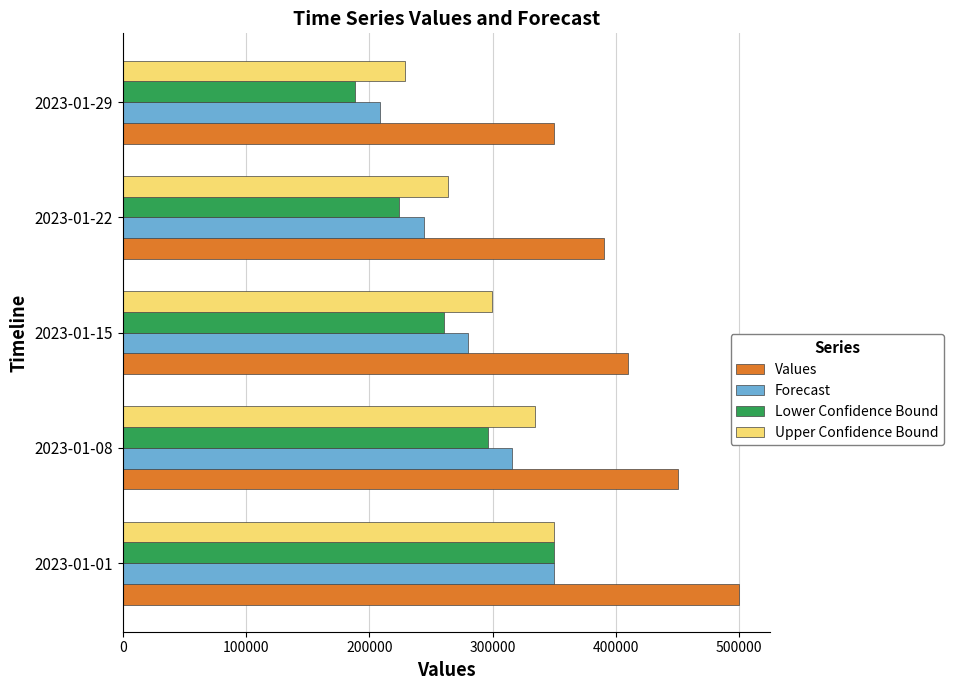

At how many categories does at least one series exceed 427598?

2